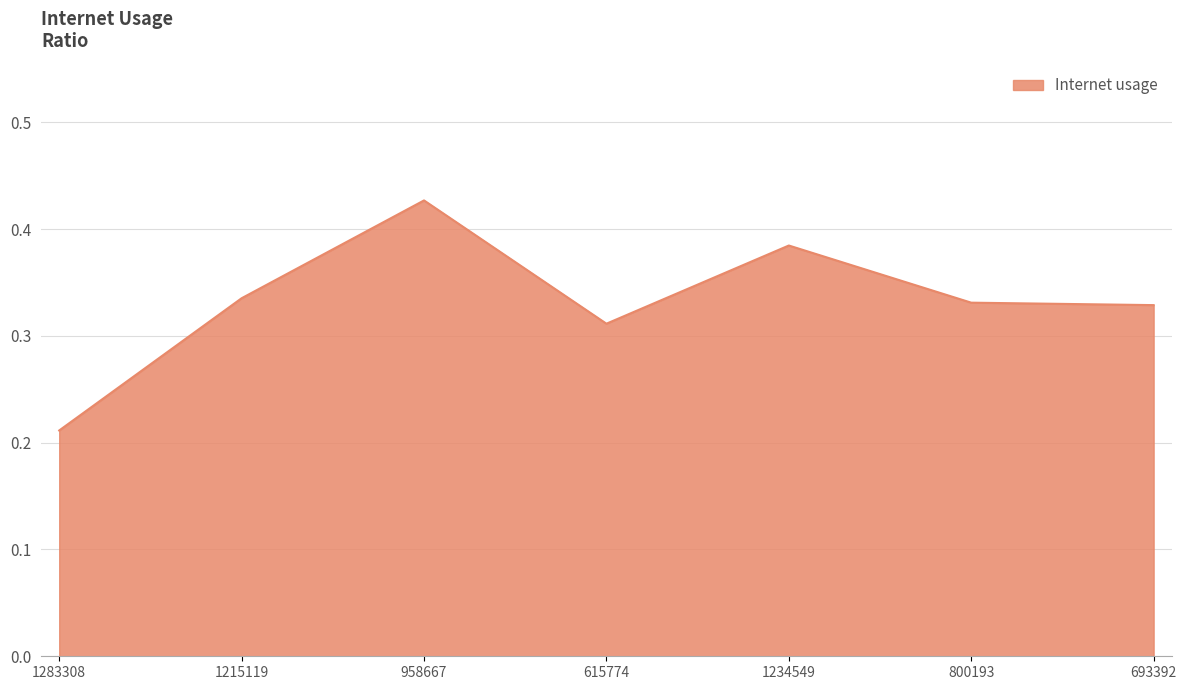

Count the values in the range 0 to 1.

7